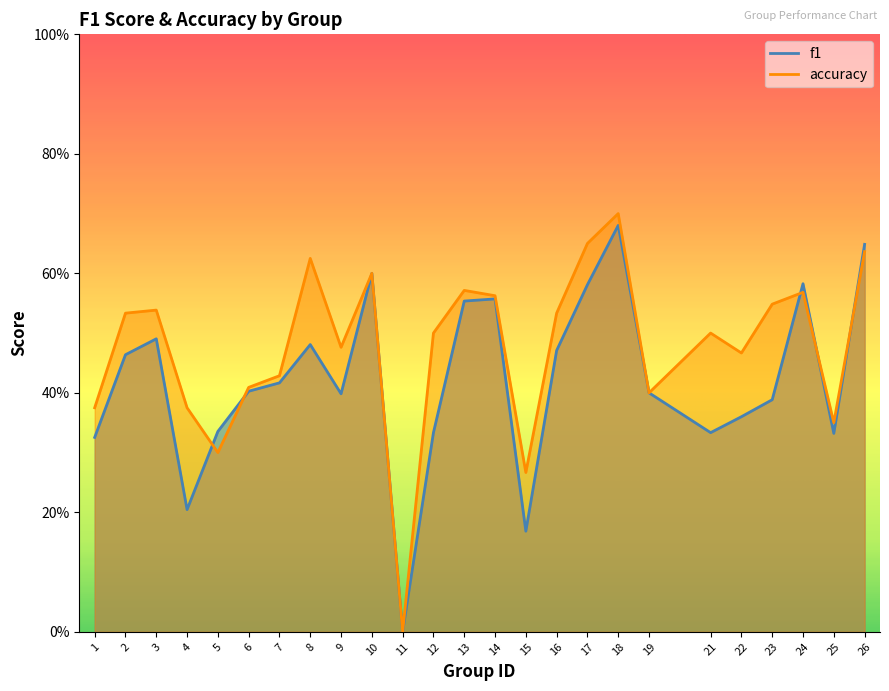

Rank the series by their average value, from lowest to highest.

f1, accuracy